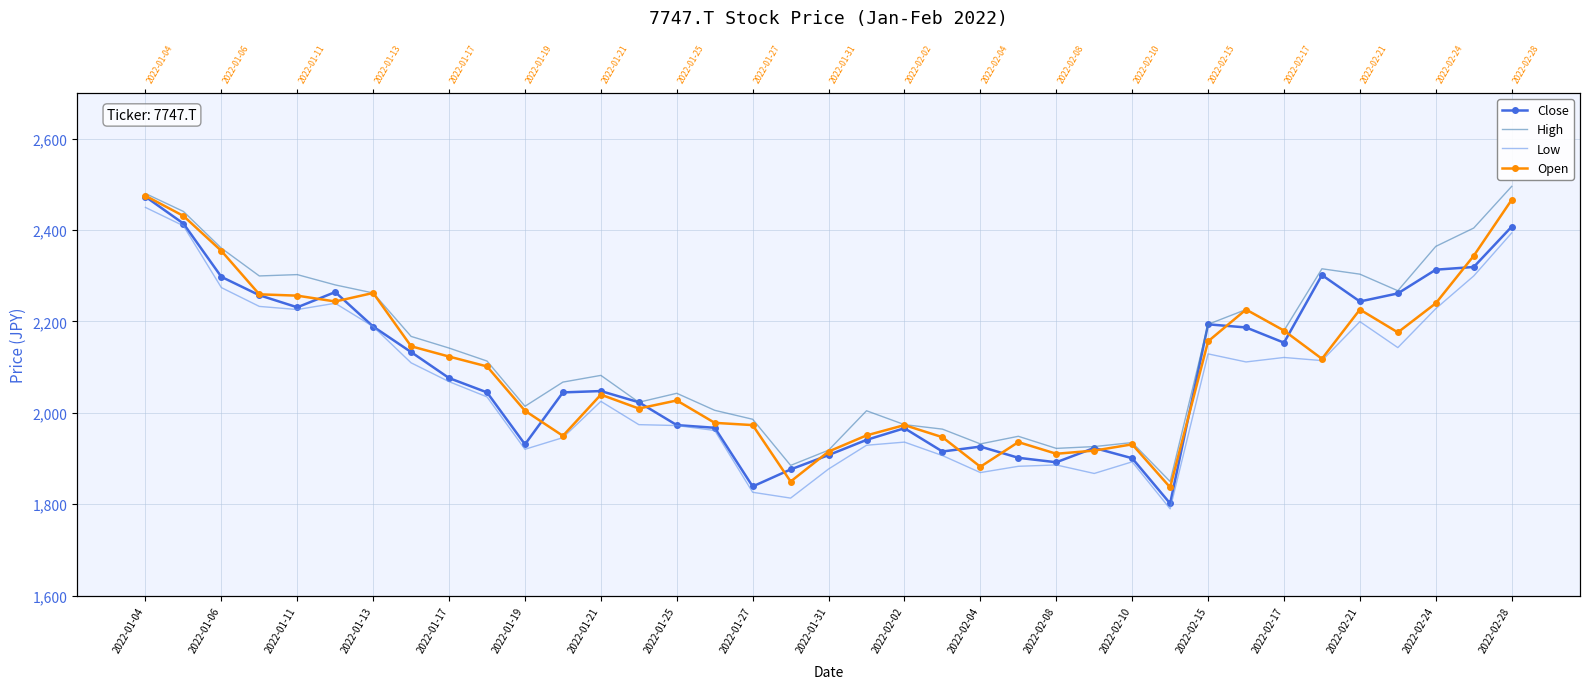

Which series has the widest spread of values?

Close